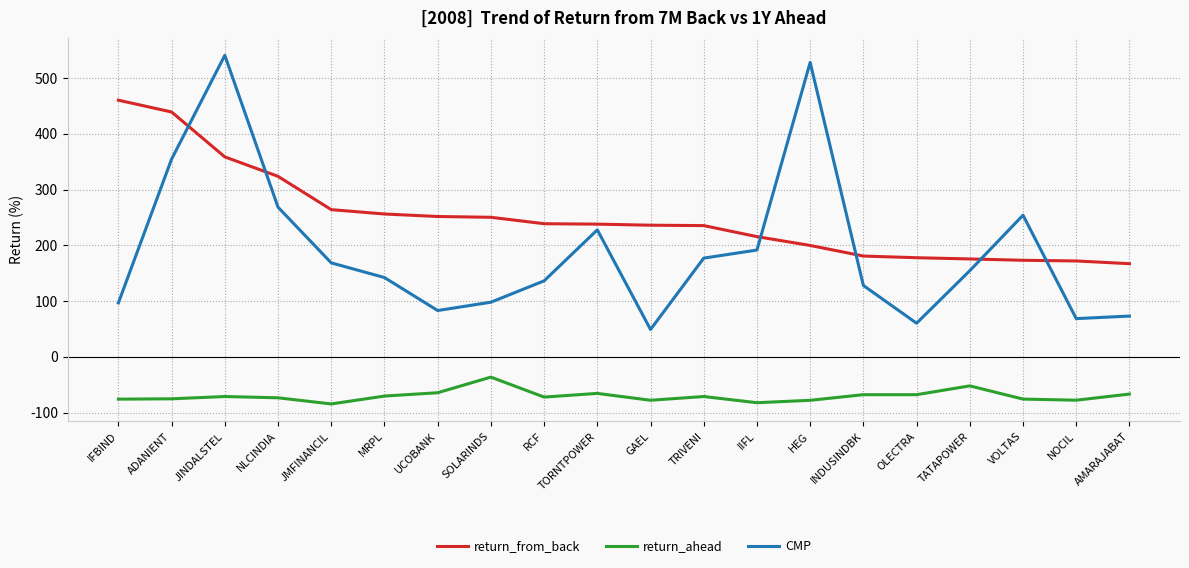

Is this an area chart (filled region under the line)?

No